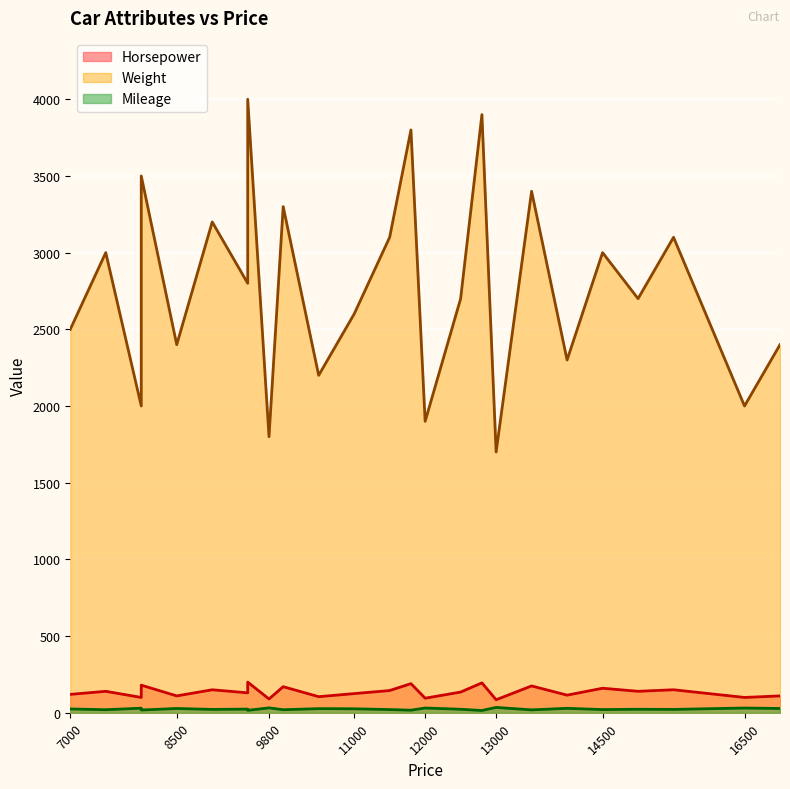

How many data points does each series have?

25